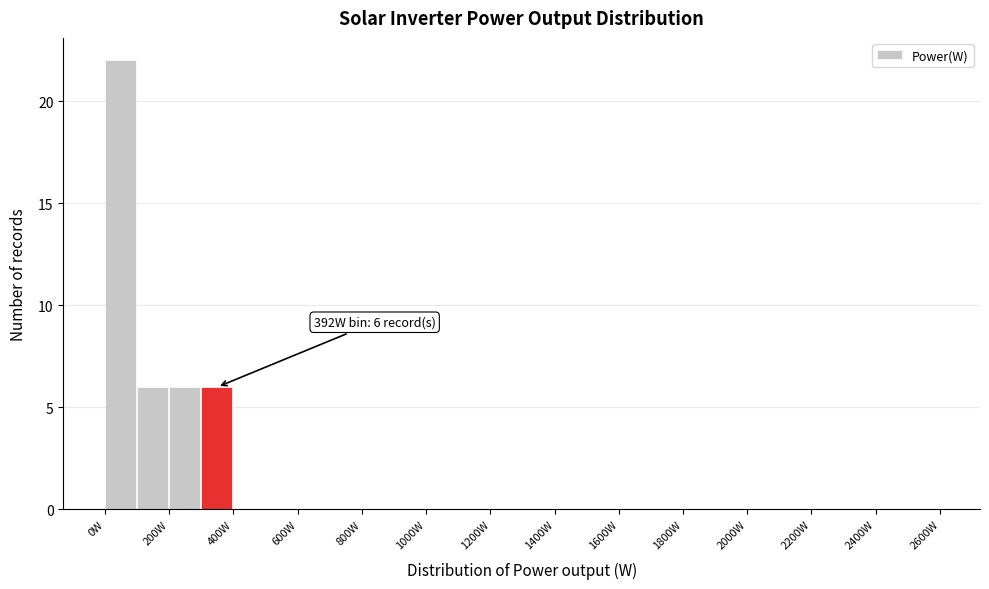

Over which range of the x-axis is the bar tallest?

0 to 100